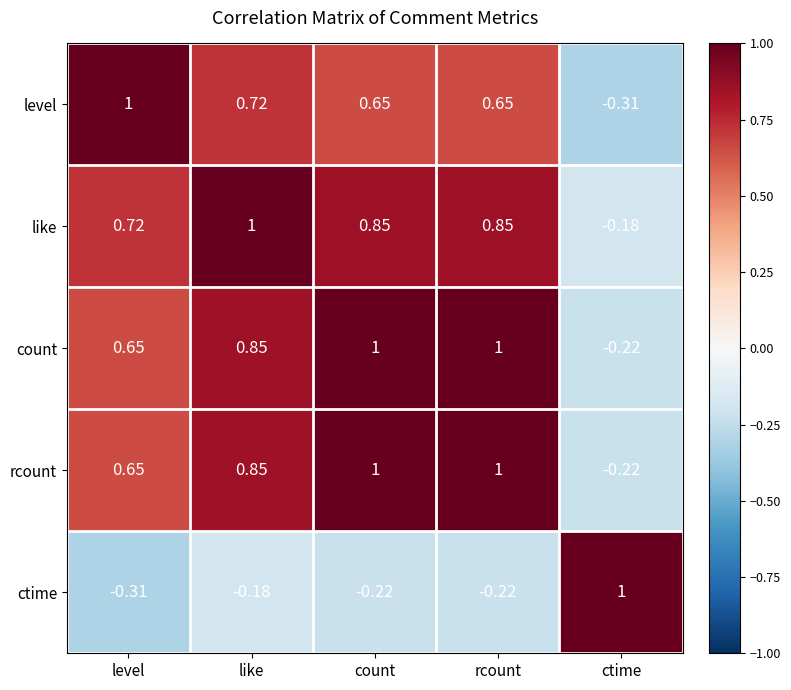

Where is level nearest to the value 0?

ctime